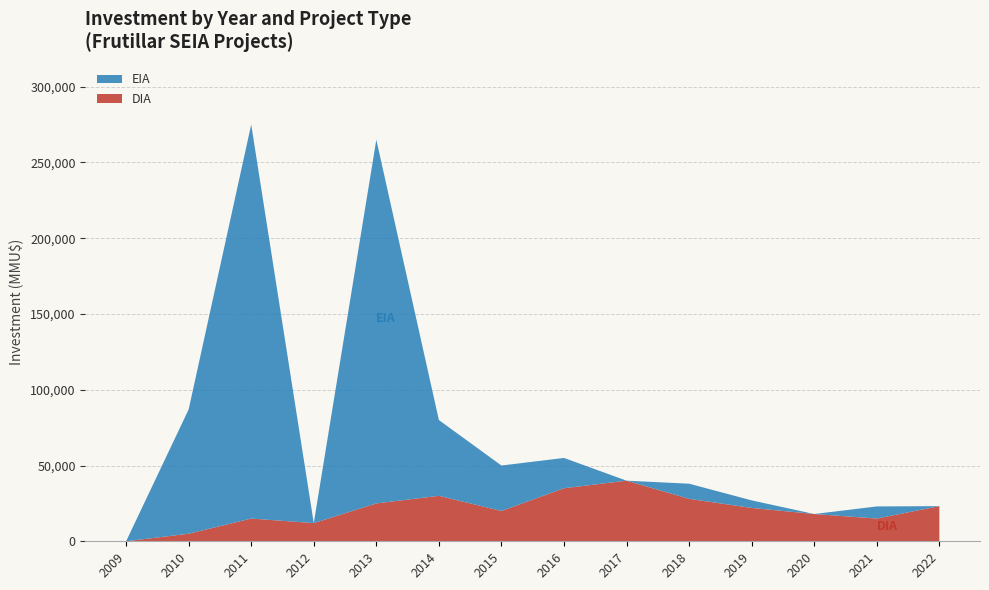

What is the highest value of the DIA series?

40000